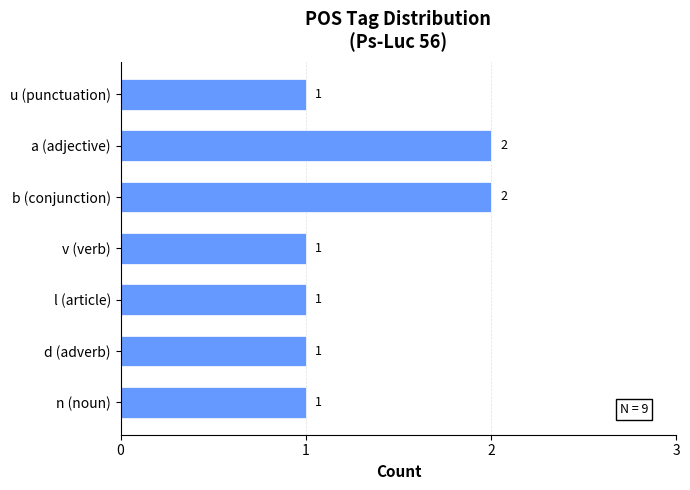

Does the chart contain stacked bars?

No